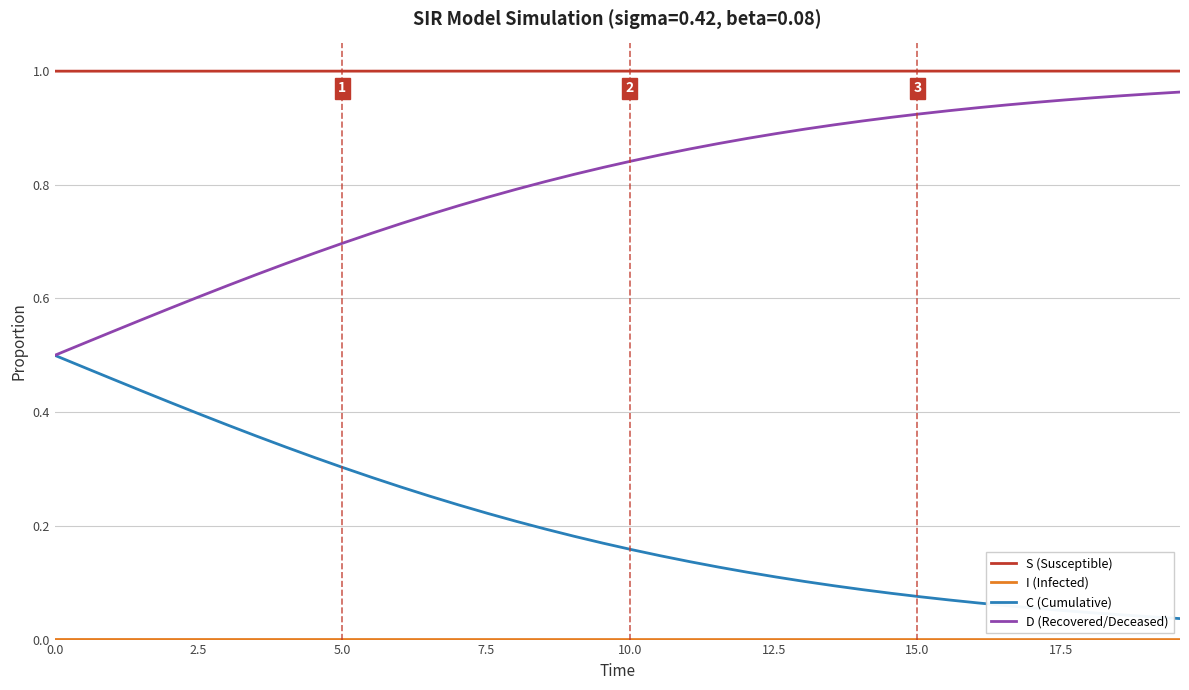

True or false: S (Susceptible) and D (Recovered/Deceased) intersect in this chart.

False